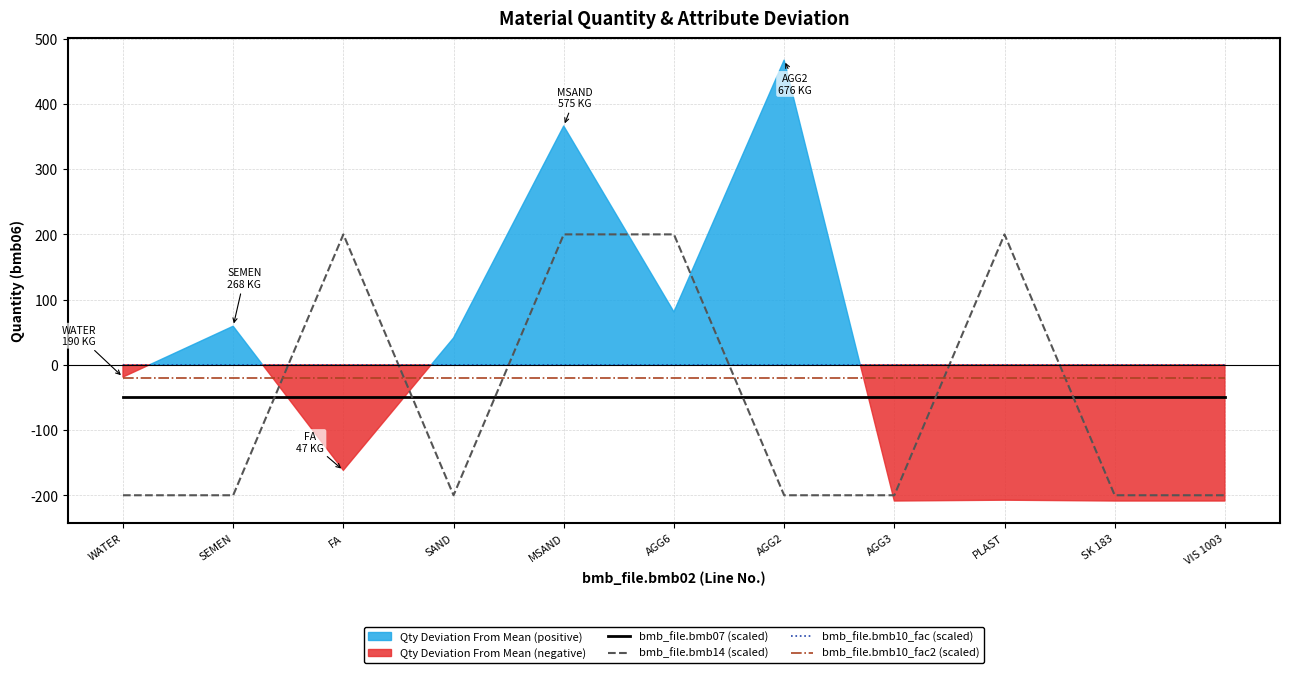

True or false: bmb_file.bmb10_fac2 (scaled) has more than 1 points higher than both neighbors.

False